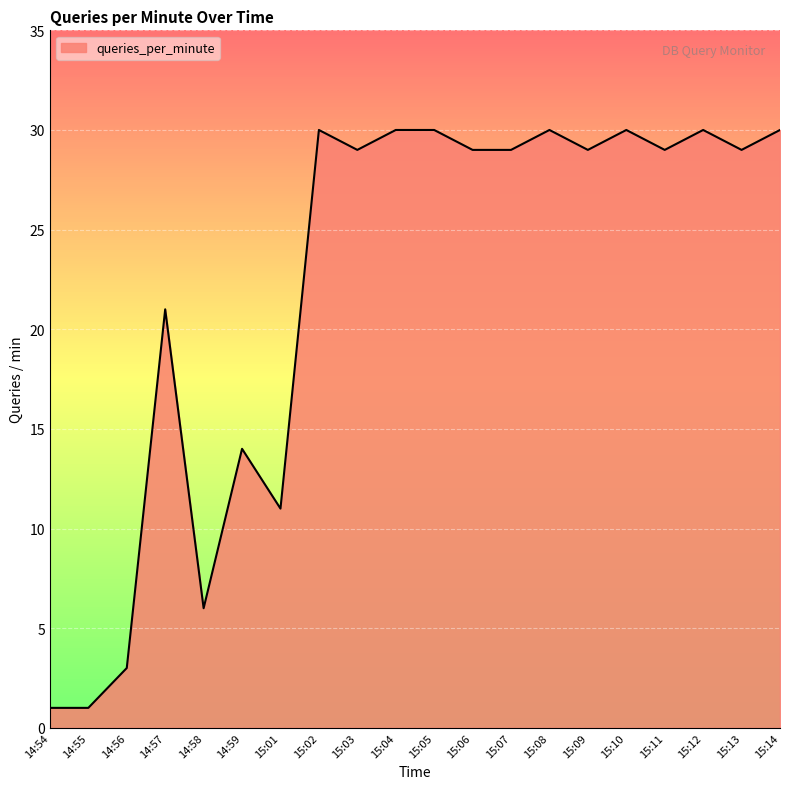

At which category does the data reach its first local peak?

14:57